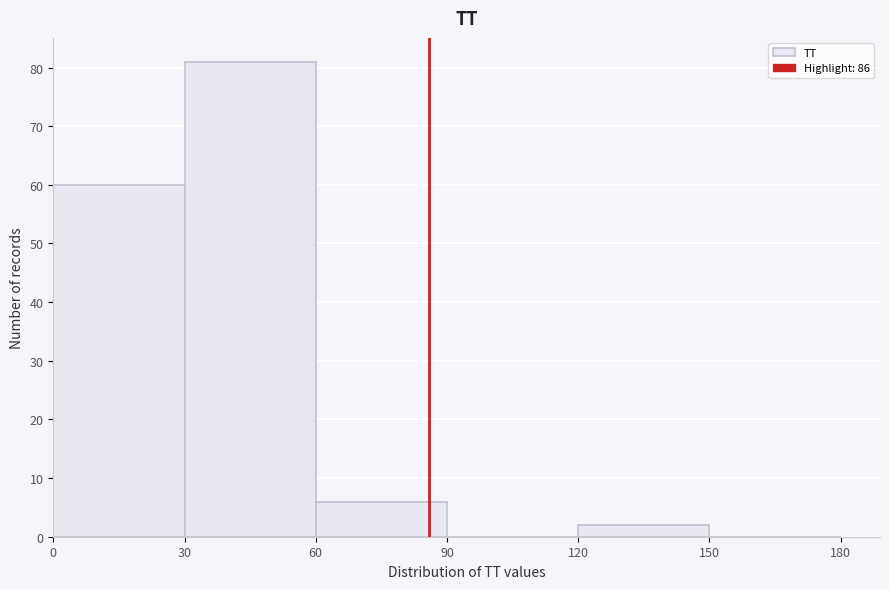

Reading left to right, transcribe this chart: for each bar, give the range it covers on the x-axis and its height. The values are not printed on the chart, so give them approximately, as read against the axis.

0 to 30: 60
30 to 60: 81
60 to 90: 6
90 to 120: 0
120 to 150: 2
150 to 180: 0